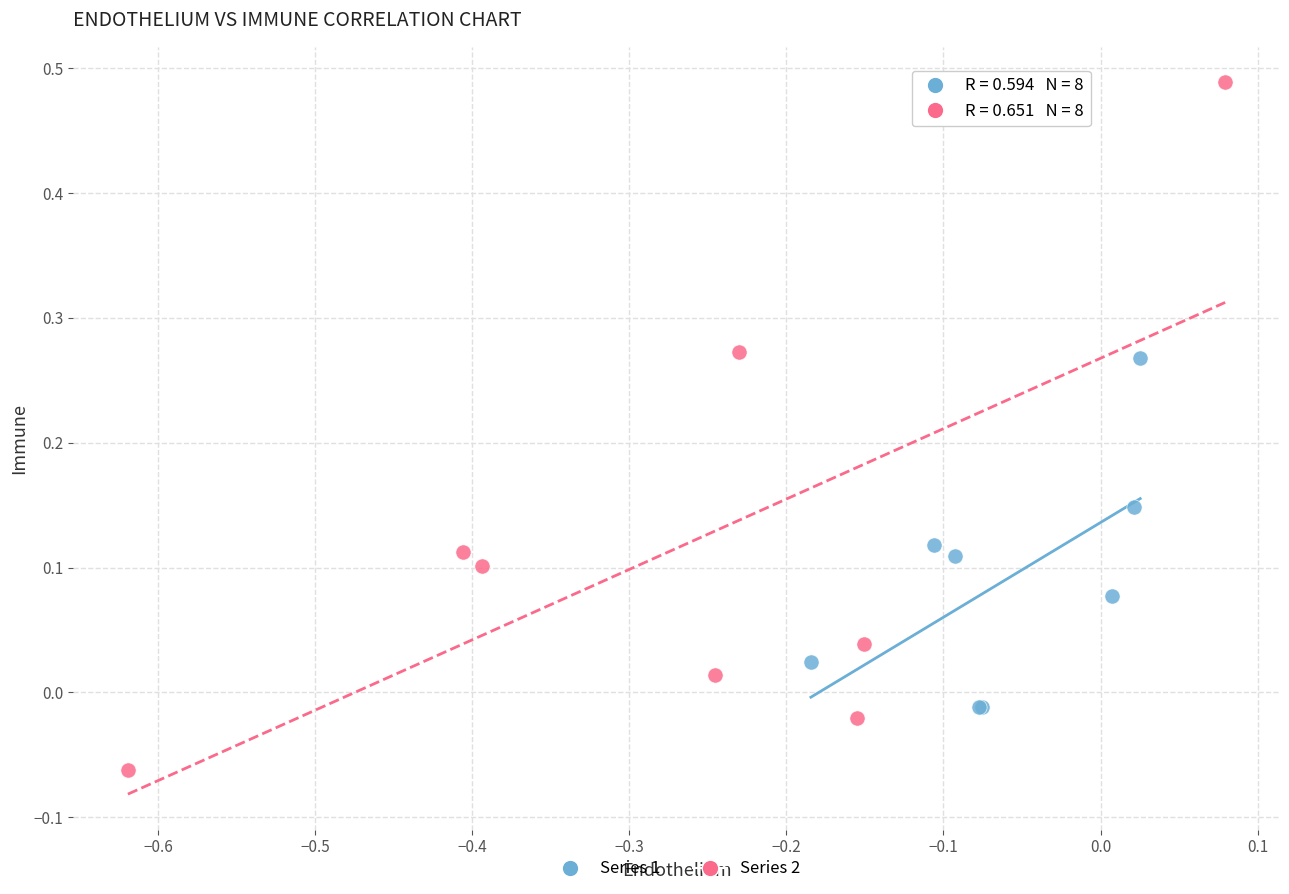

Which series reaches the maximum Y coordinate?

Series 2